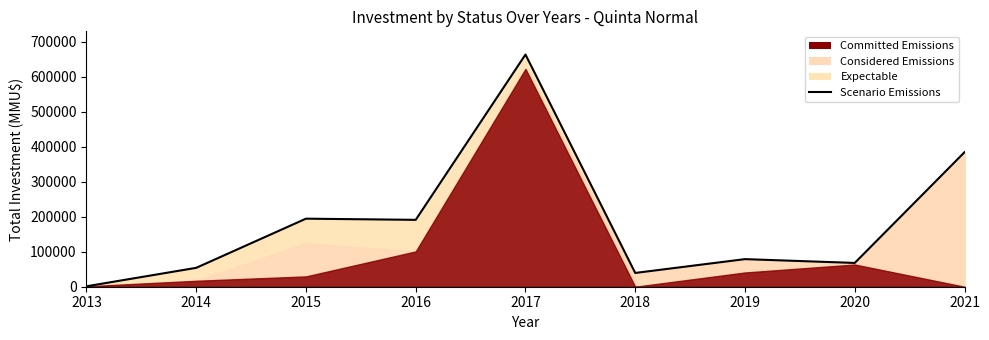

How many points are lower than both their immediate neighbors (excluding endpoints)?

3